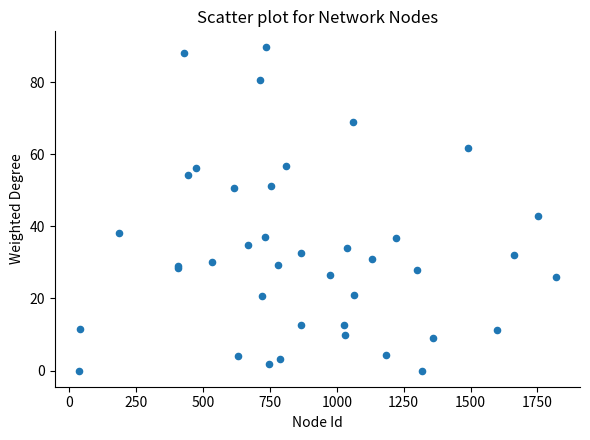

What Y value in the scatter plot is closest to 44?

42.9